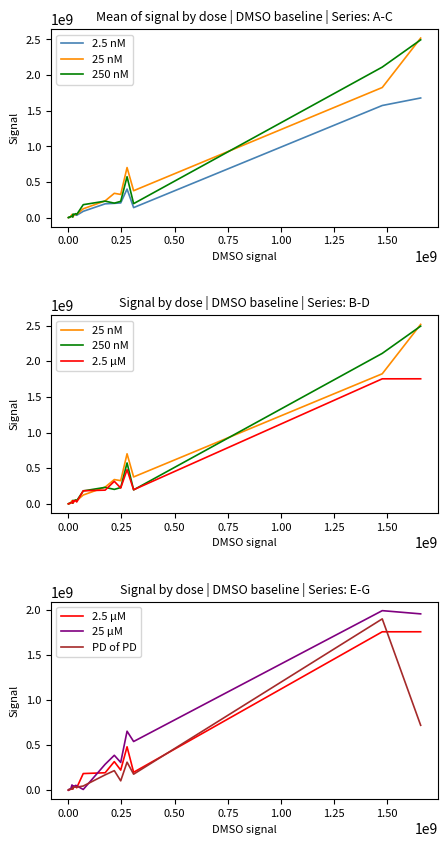

What is the sum of all 2.5 µM values?

5337517000